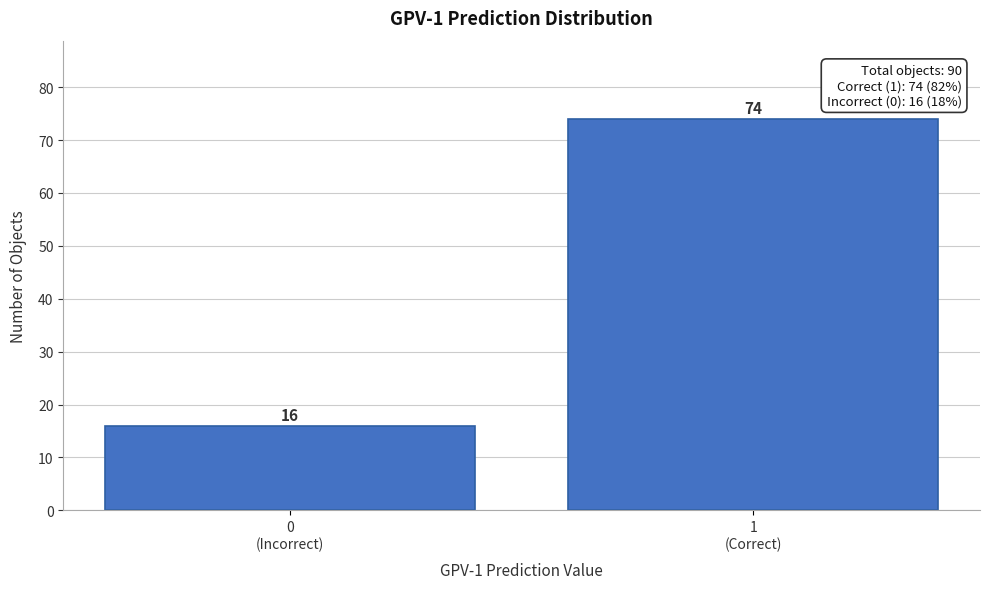

Reading left to right, what are all the values shown in this chart?

16	74